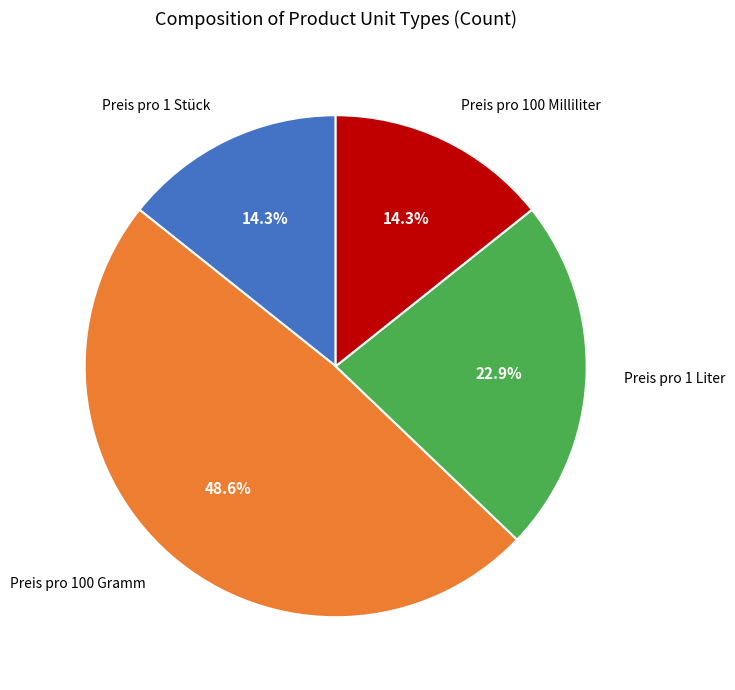

To the nearest percent, what is the difference between the Preis pro 100 Gramm and Preis pro 100 Milliliter slice percentages?

34%